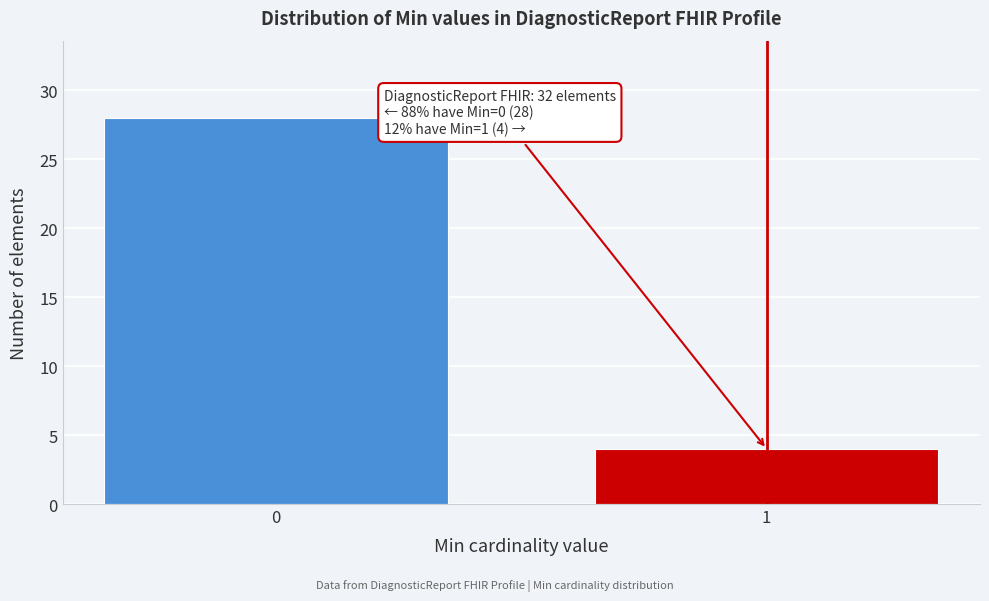

Reading left to right, extract all data points from this chart.

28	4